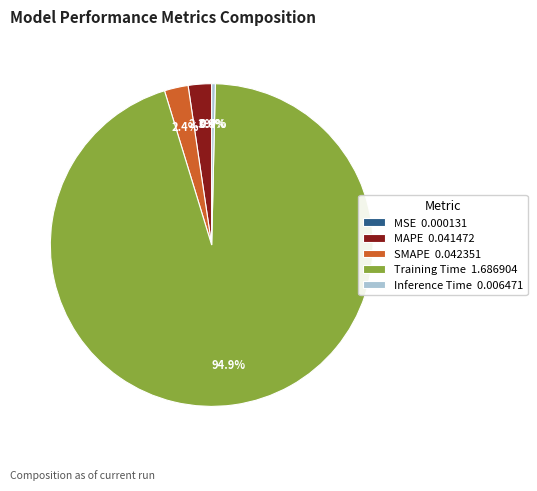

What is the majority slice?

Training Time